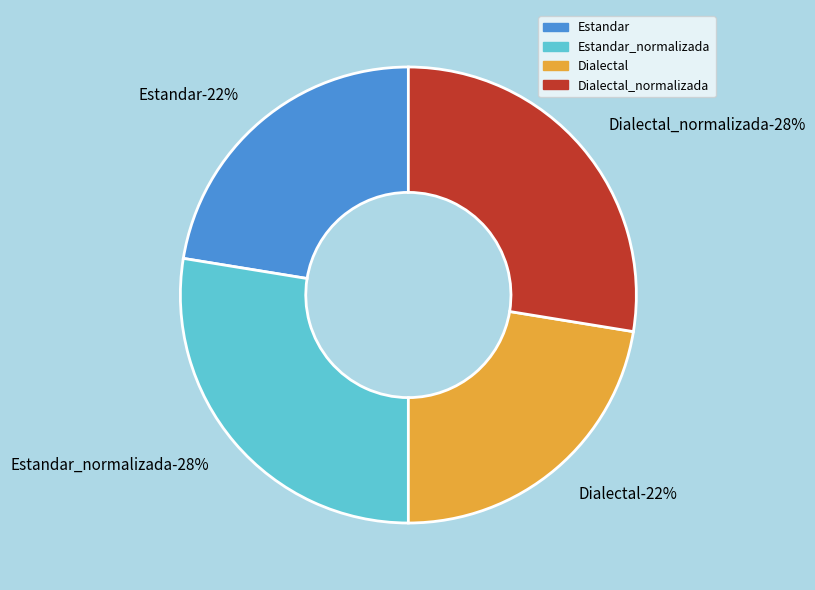

The Dialectal_normalizada slice represents 28% of the pie. True or false?

True